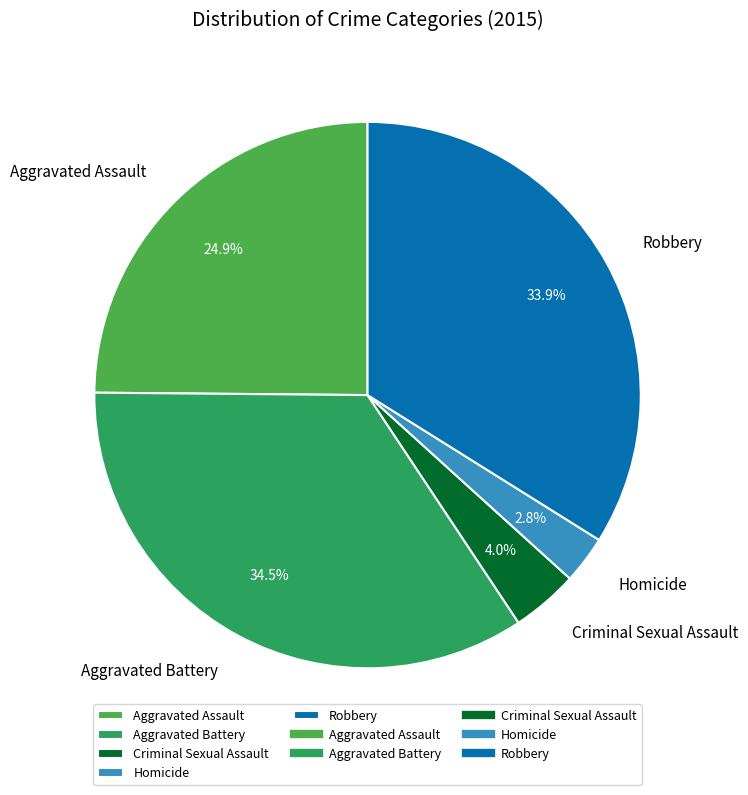

To the nearest percent, what percentage of the pie is Aggravated Assault?

25%